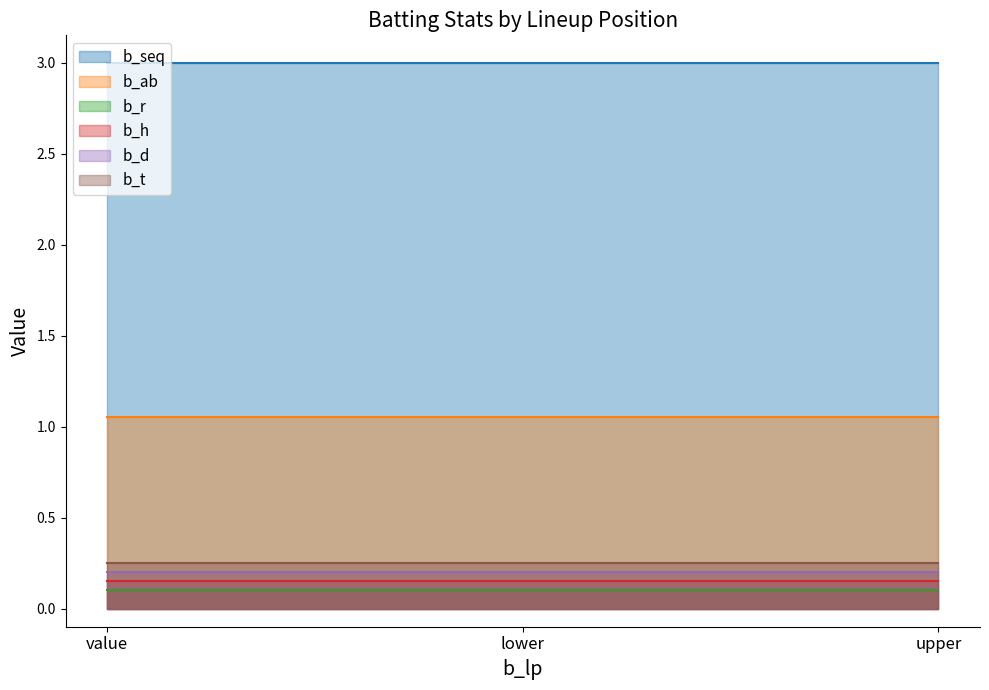

The value of b_ab at 9 is 0. True or false?

False